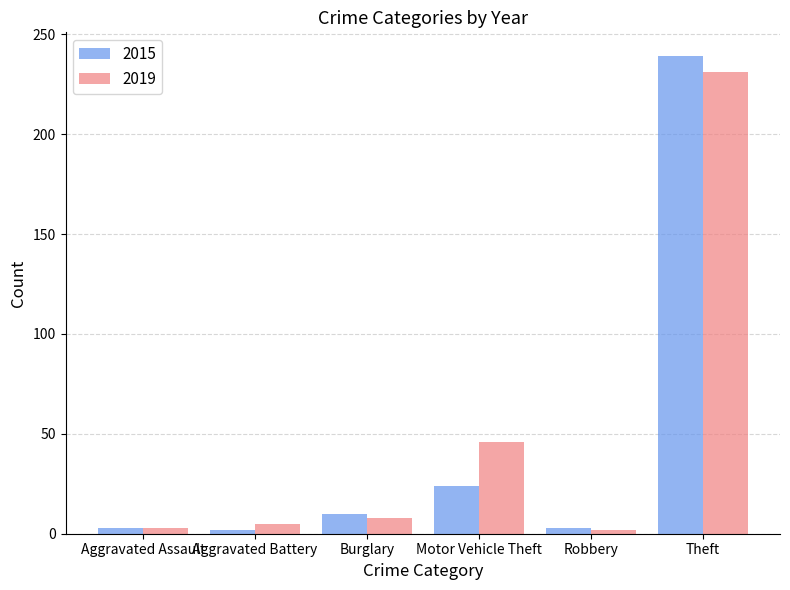

How many bars are there in each group?

2